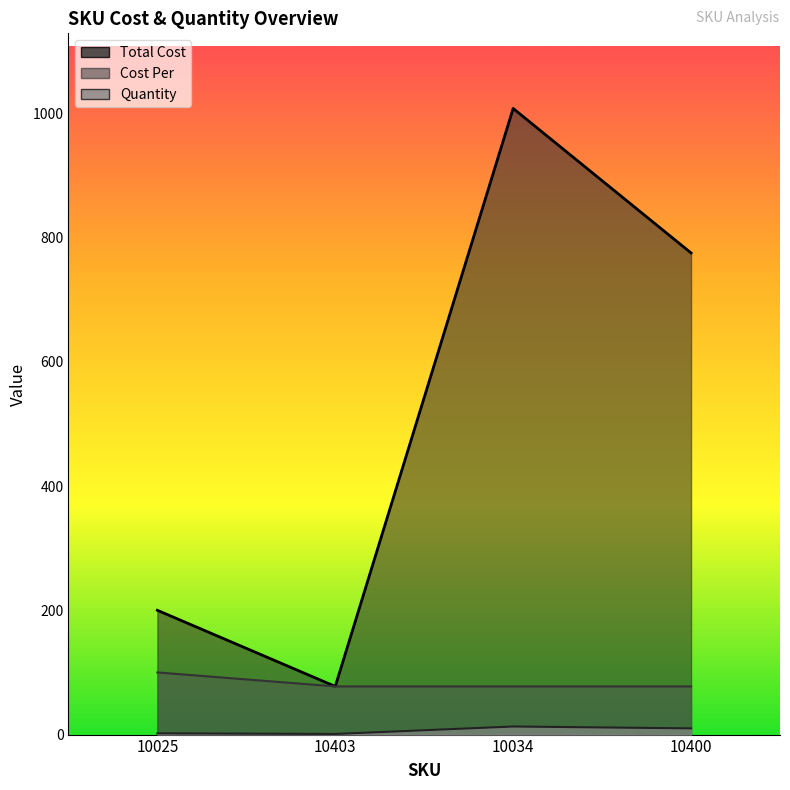

What is the difference between the highest and lowest values at 10400?

765.0